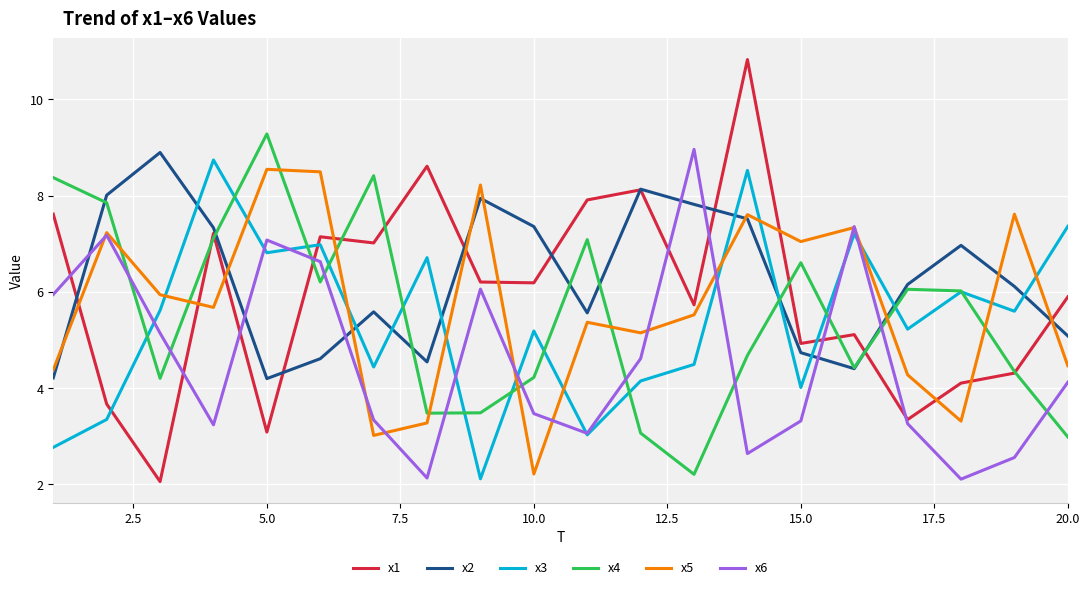

What is the average value of the x6 series?

4.6